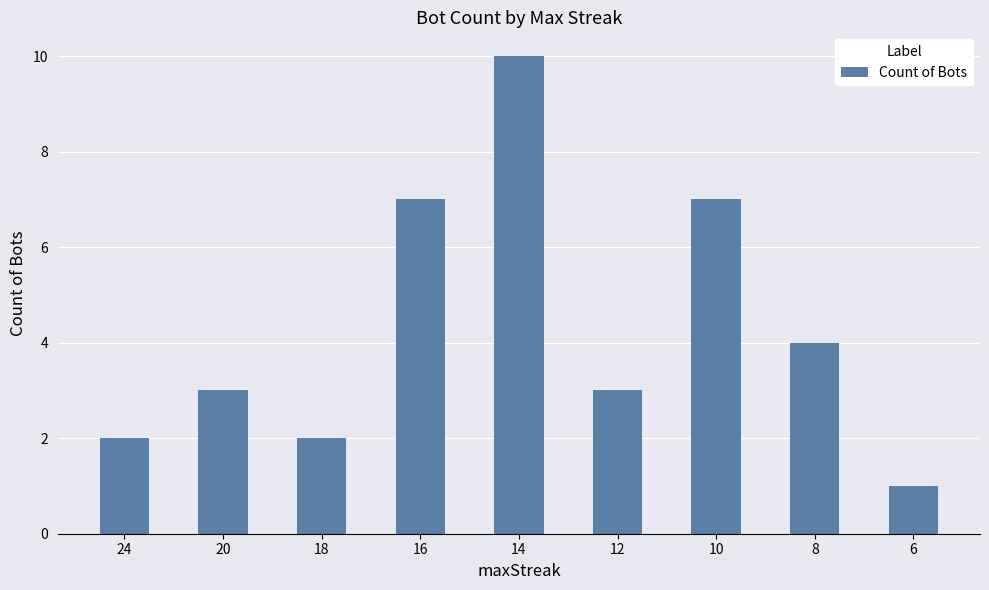

How many categories are shown in the chart?

9